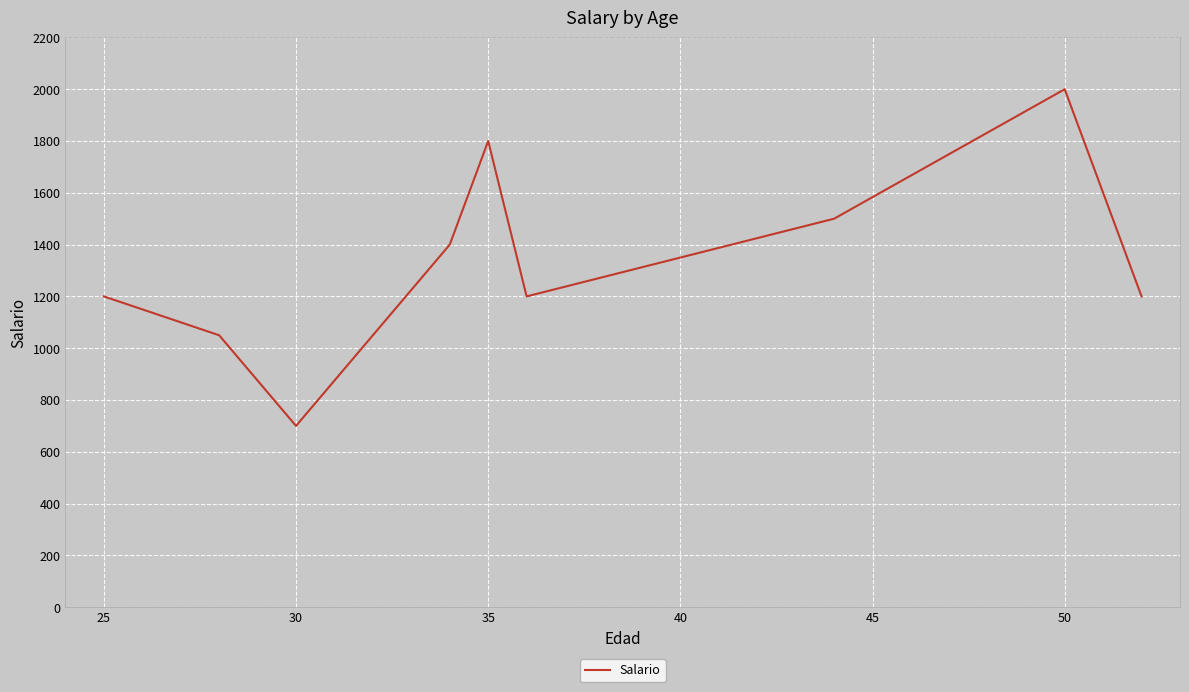

What is the minimum value shown in the chart?

700